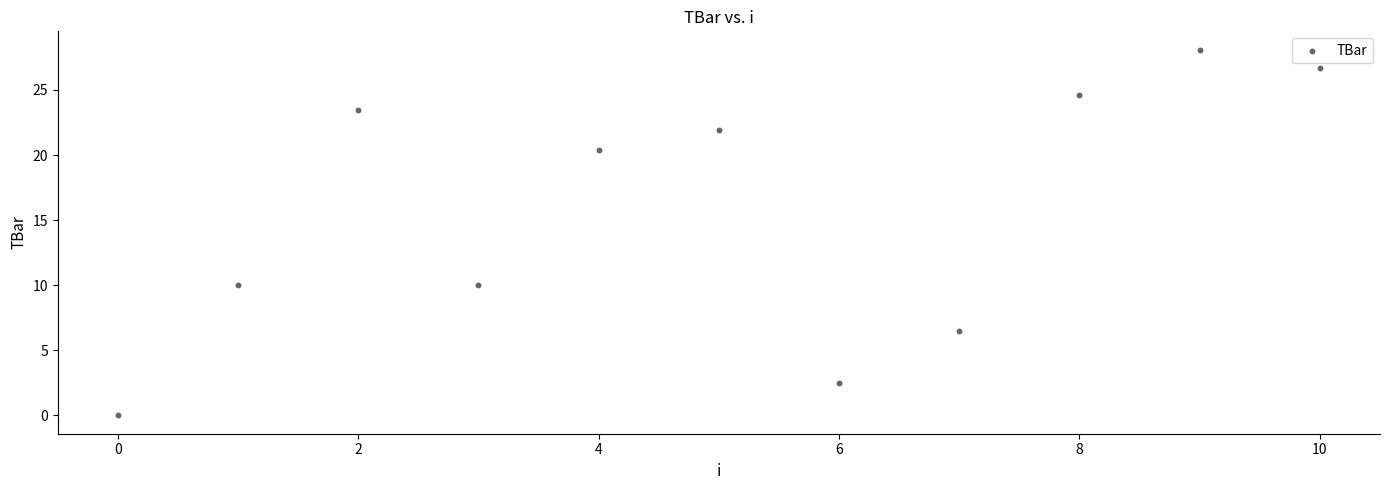

What is the range of Y values (max minus min)?

28.1